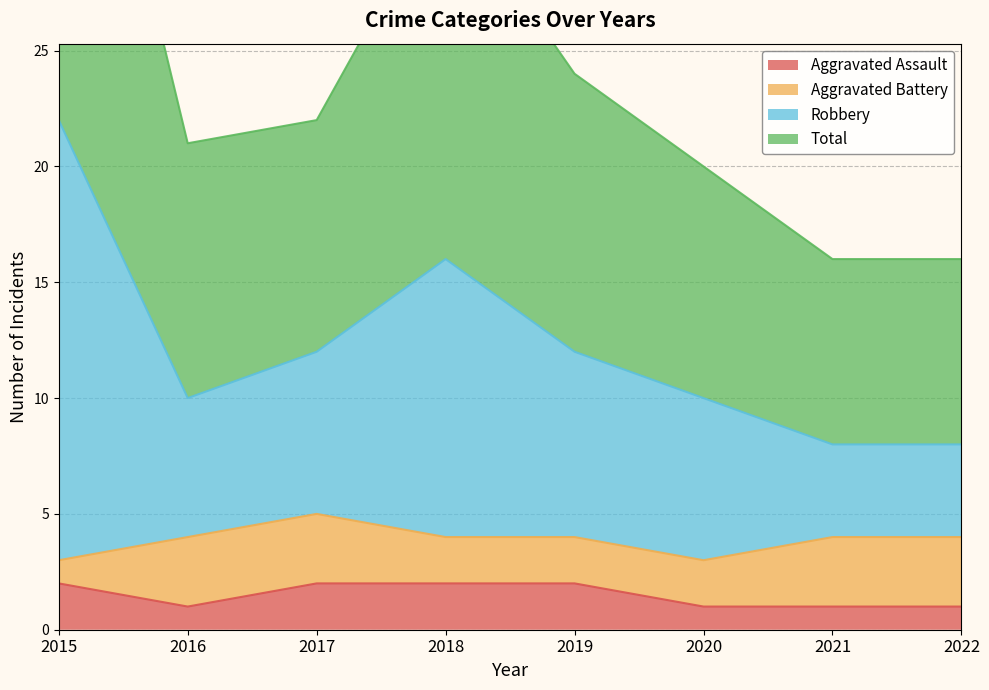

How many interior local valleys does the Total series have?

1